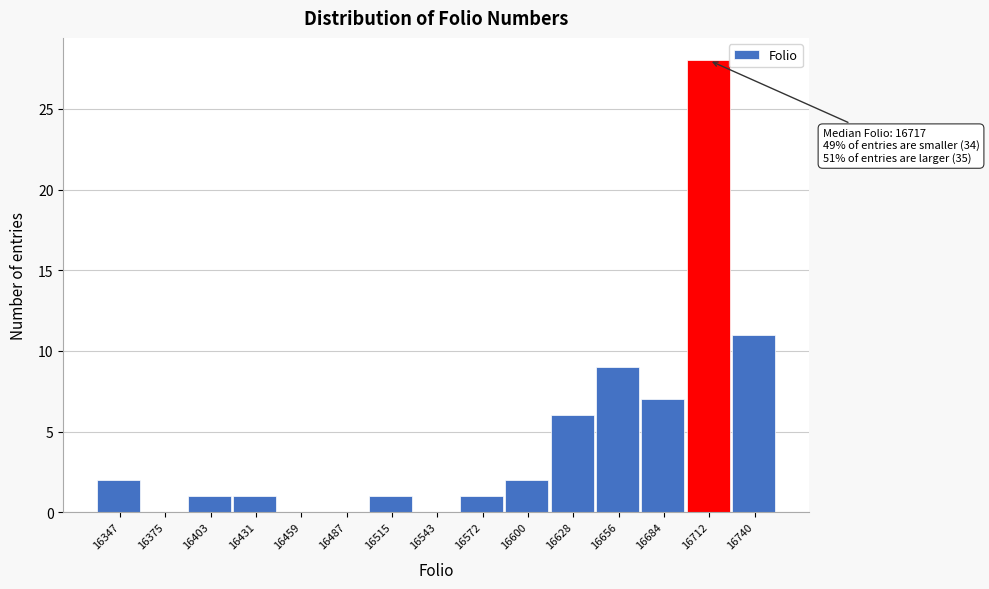

Reading right to left, what are all the values shown in this chart?

16740=11	16712=28	16684=7	16656=9	16628=6	16600=2	16572=1	16543=0	16515=1	16487=0	16459=0	16431=1	16403=1	16375=0	16347=2